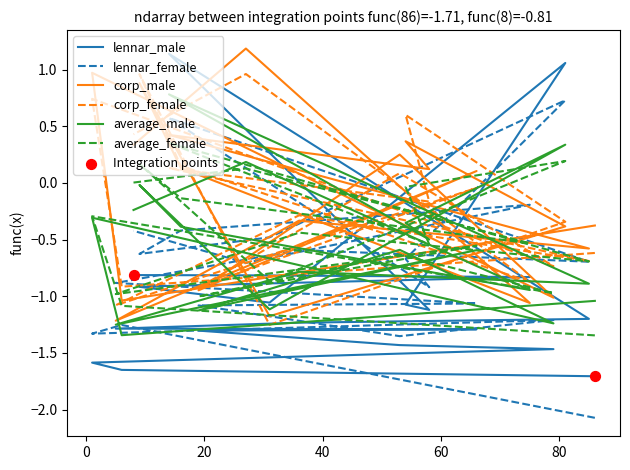

Which series reaches the minimum Y coordinate?

lennar_female